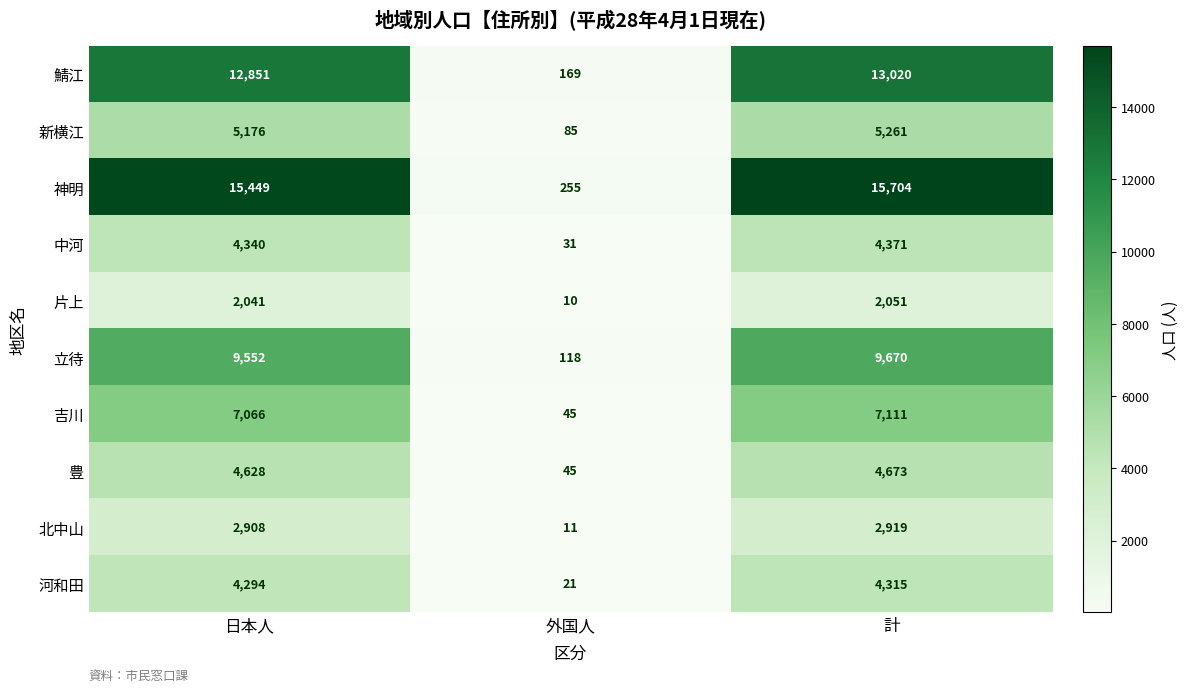

Which series changed the most between 外国人 and 計?

神明